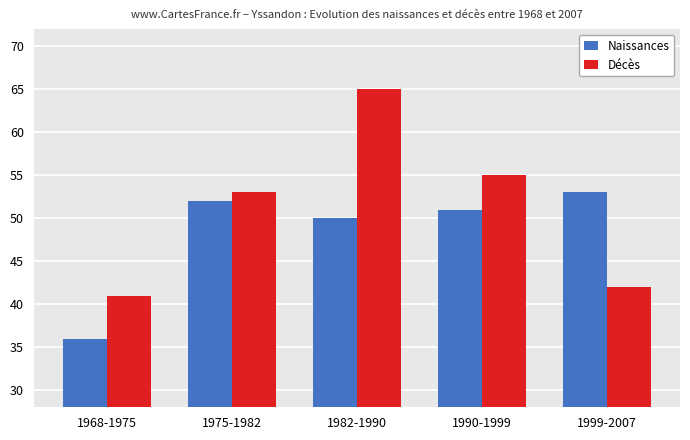

List the series in order of their peak value, highest first.

Décès, Naissances